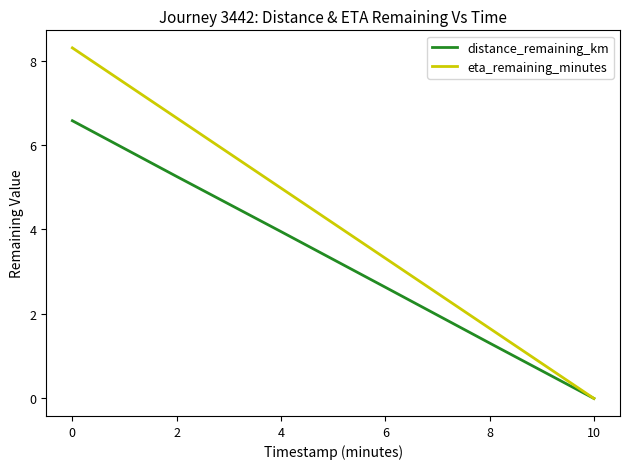

At 2, list the series in order from smallest to largest.

distance_remaining_km, eta_remaining_minutes